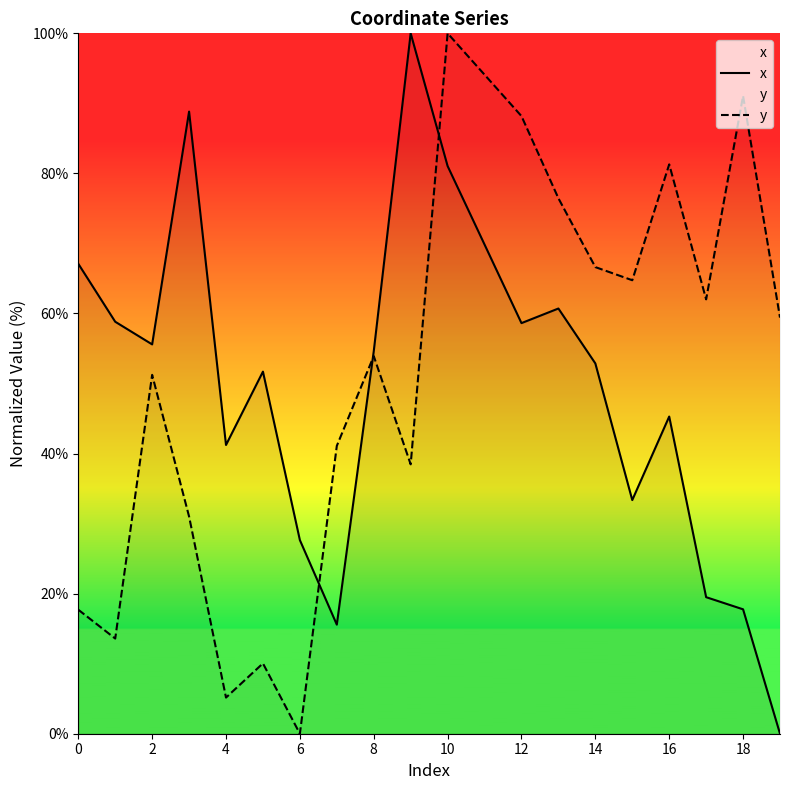

Rank the series at 0 from highest to lowest value.

x, y